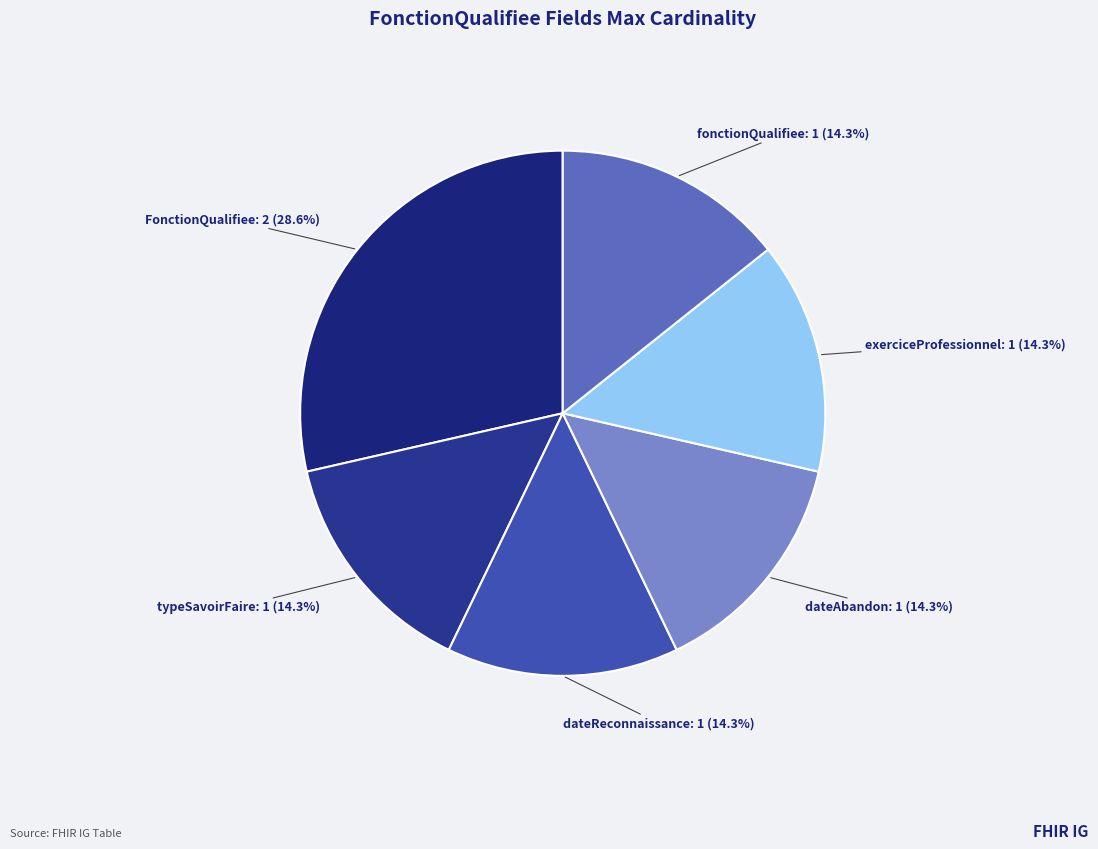

What is the ratio of the value at dateReconnaissance to the value at fonctionQualifiee?

1.0